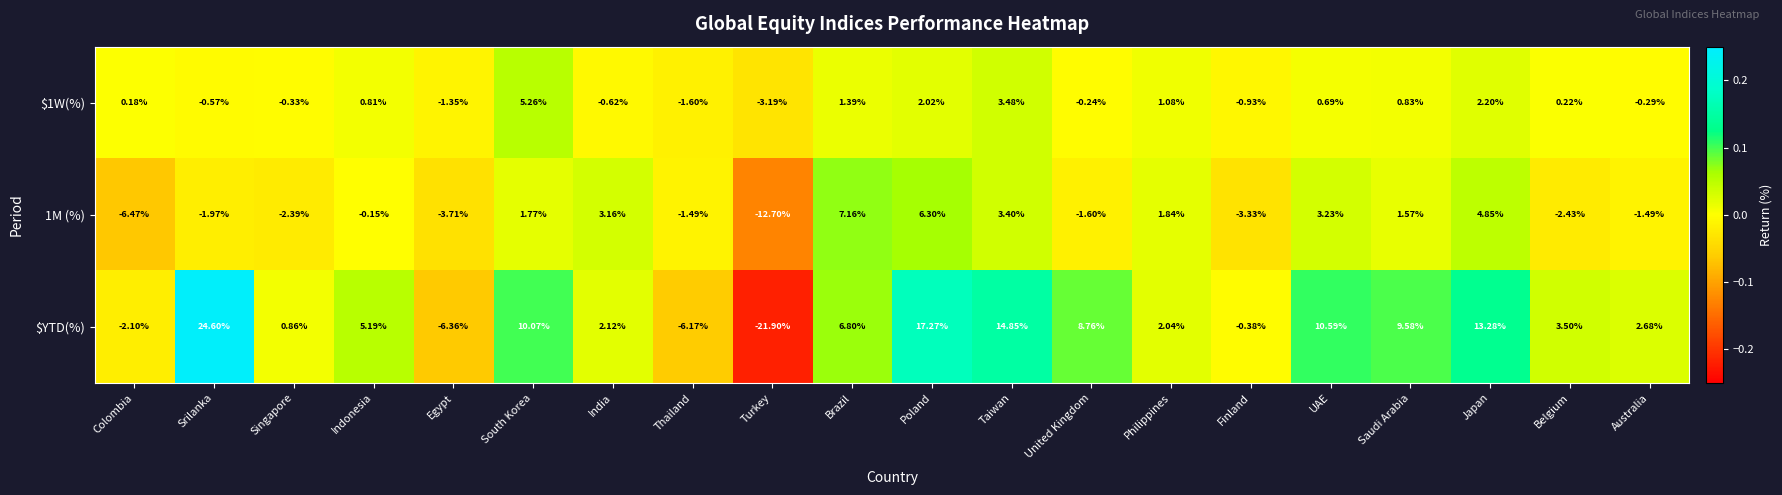

How many distinct data groups are displayed?

3